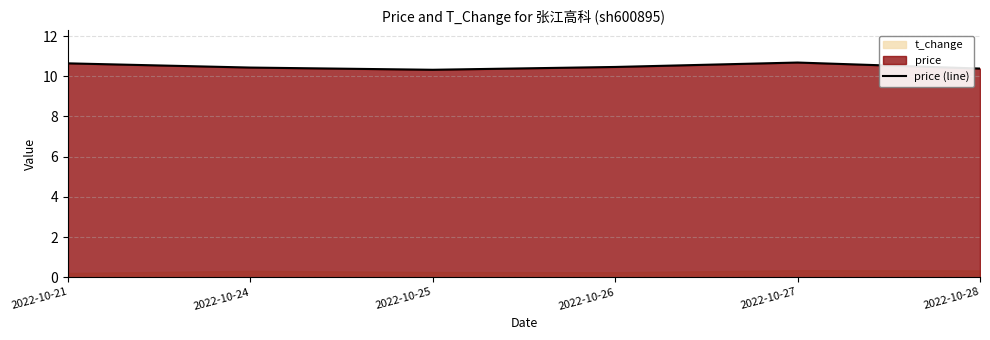

List the labels in order of value, largest first.

2022-10-27, 2022-10-21, 2022-10-26, 2022-10-24, 2022-10-28, 2022-10-25